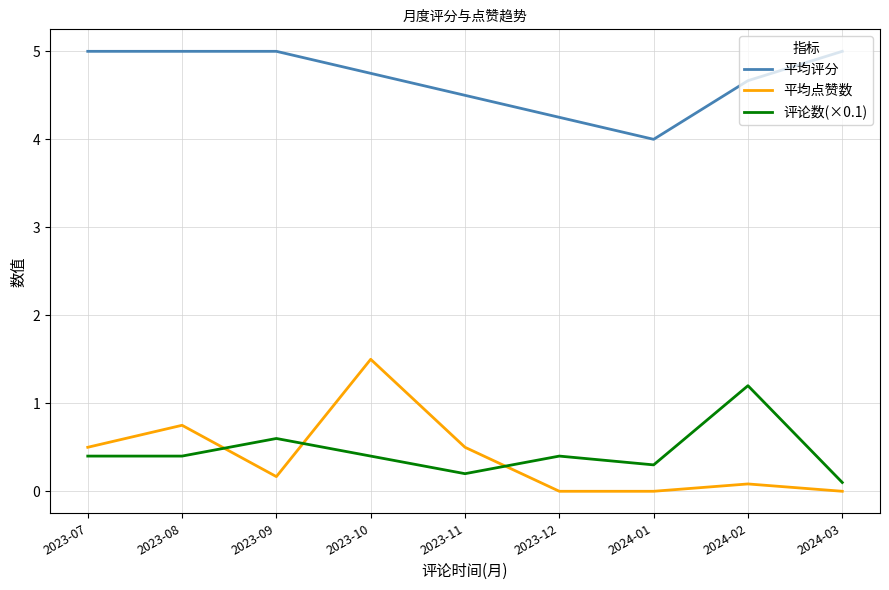

True or false: 平均点赞数 has a value of 0.8 at 2023-08.

True